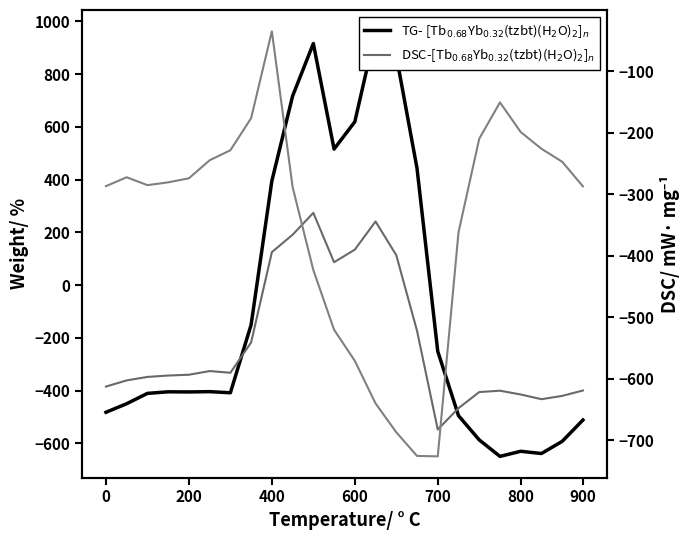

The row_0.2 series shows -367.0 at 800. True or false?

False